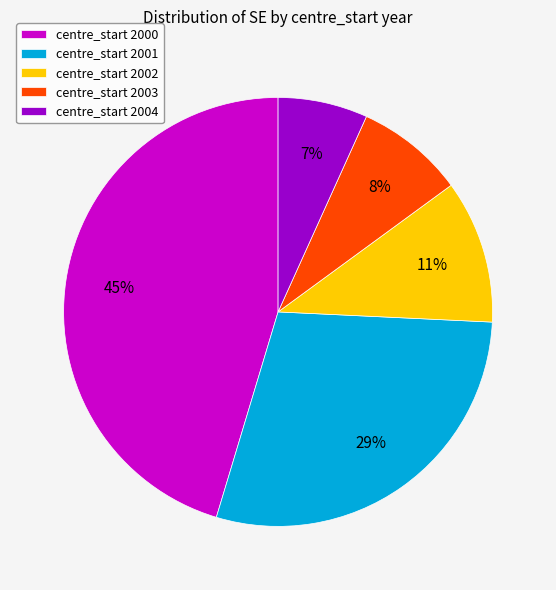

To the nearest percent, what is the average slice percentage?

20%